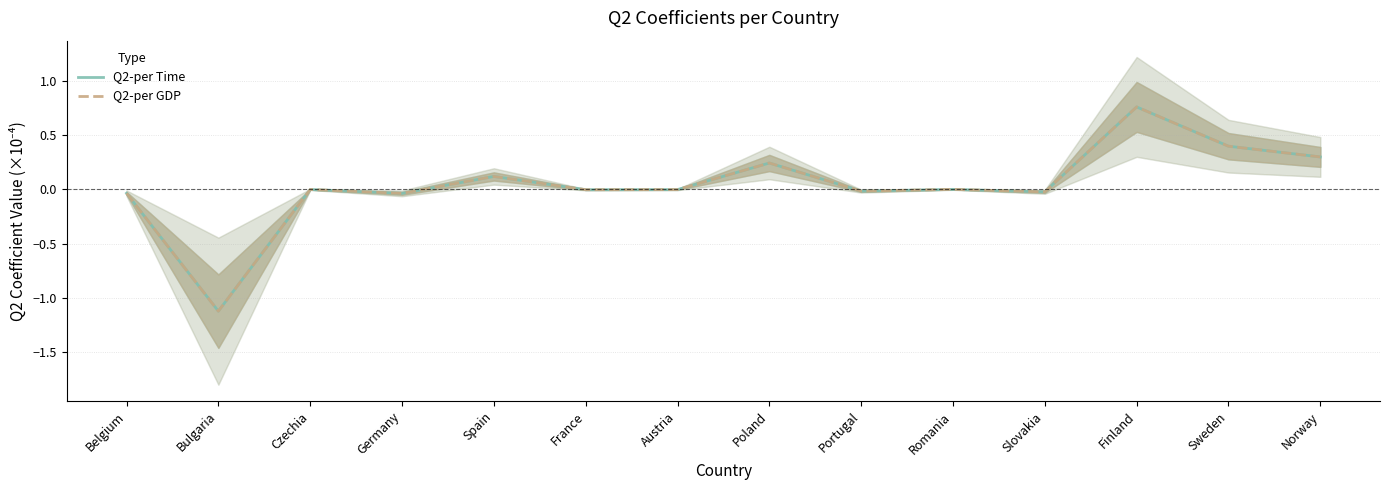

What position from the left is Finland?

12